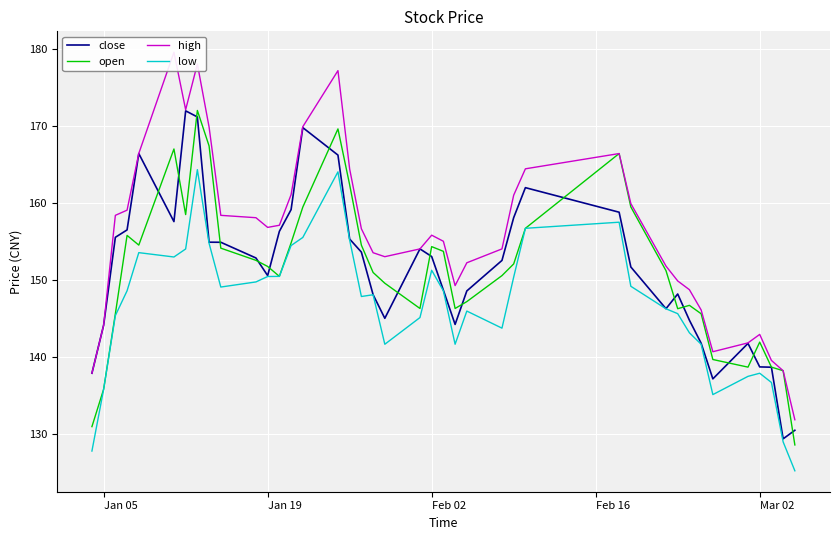

At how many categories does at least one series exceed 142?

34